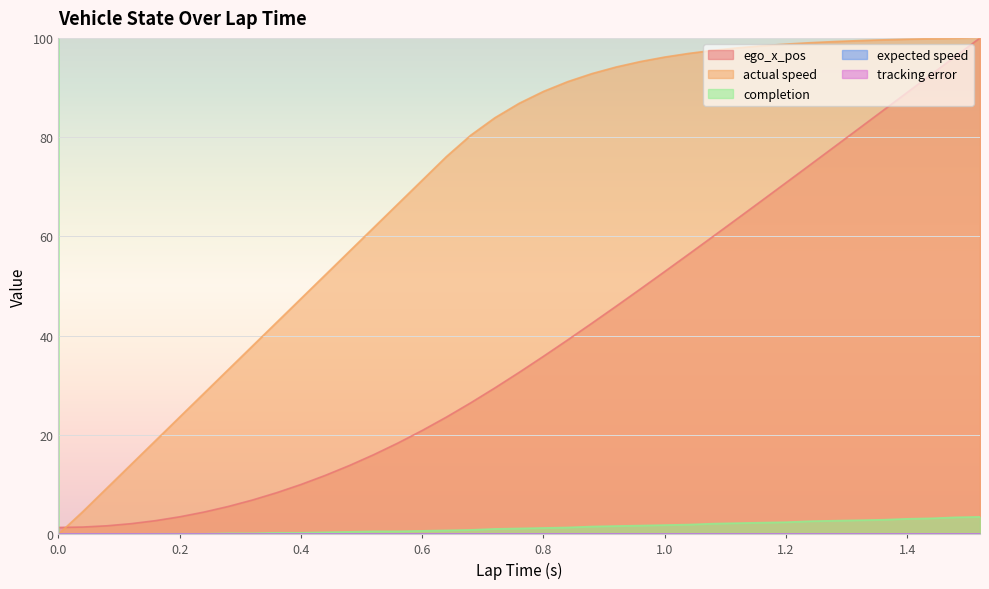

How many lines are shown in the chart?

3